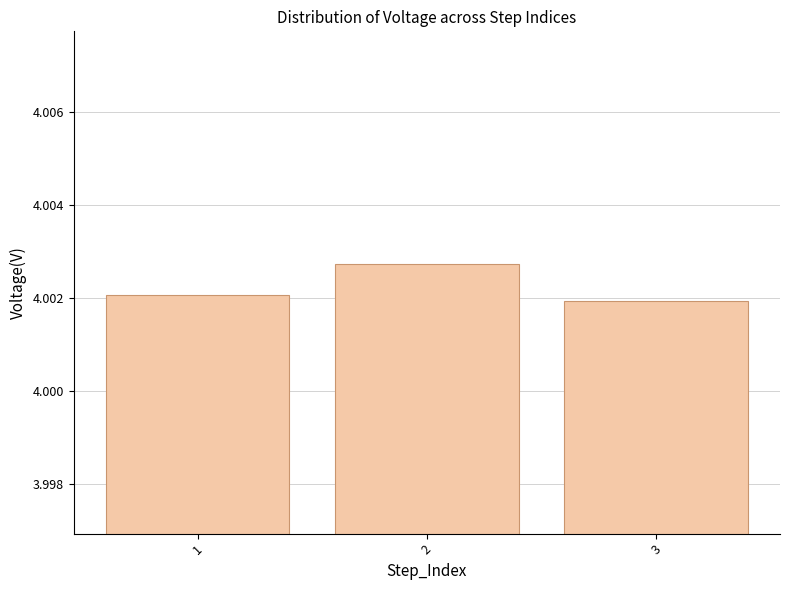

Approximately how many times larger is the value at 1 compared to 3?

1.0